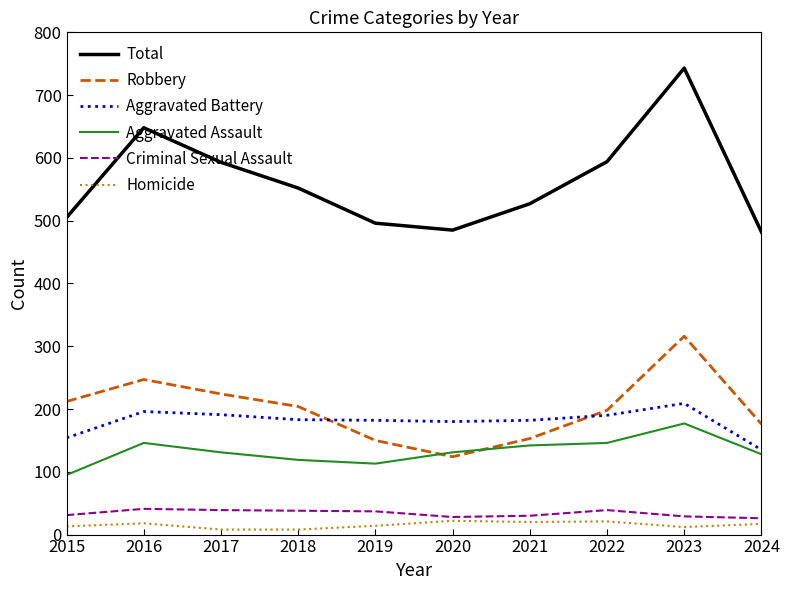

At how many categories does at least one series exceed 441?

10